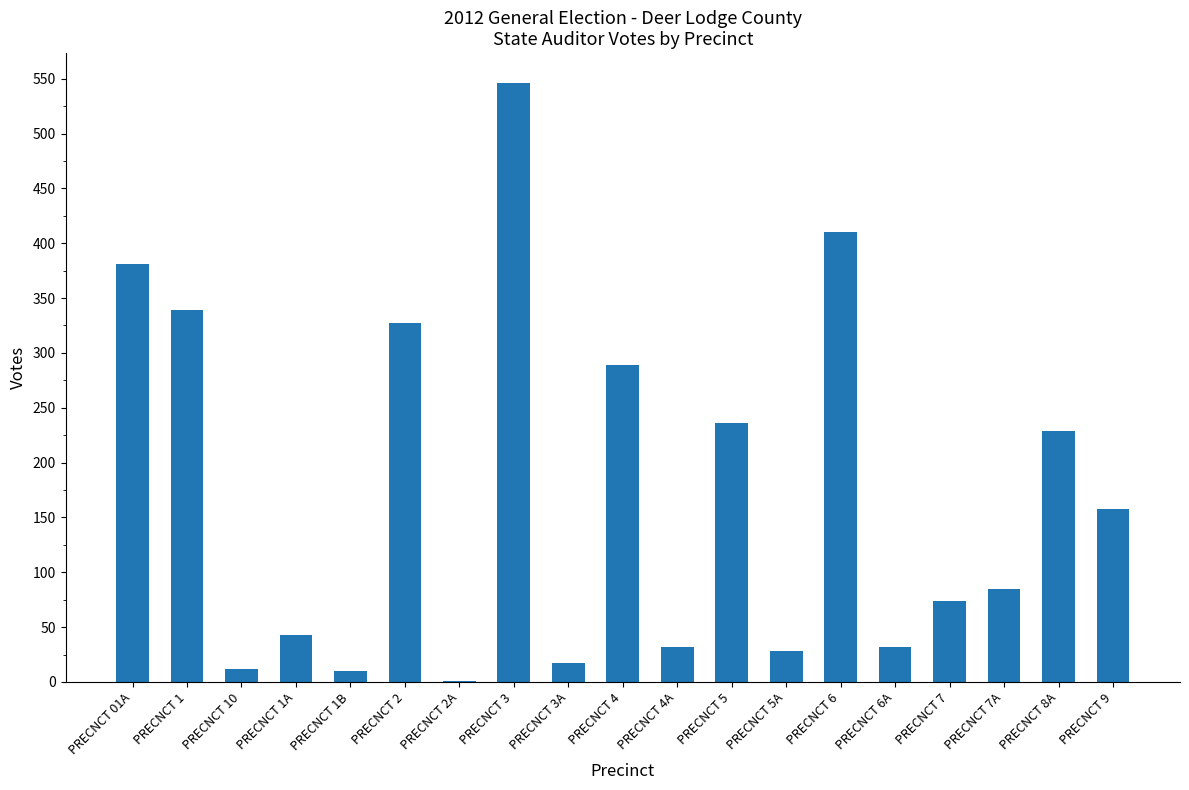

Are the bars grouped side by side (vs. stacked)?

No